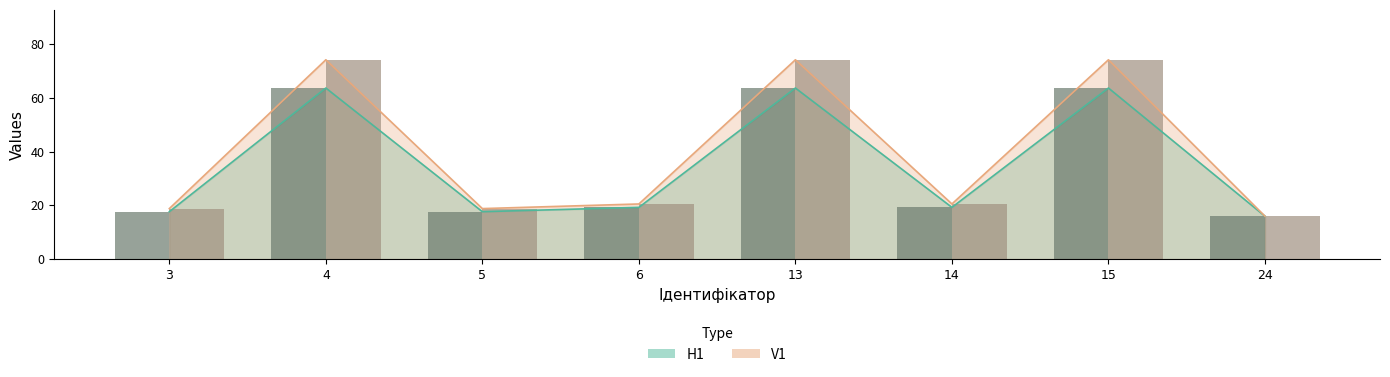

What is the value of the H1 (bar) bar at the 5th from the left?

63.6